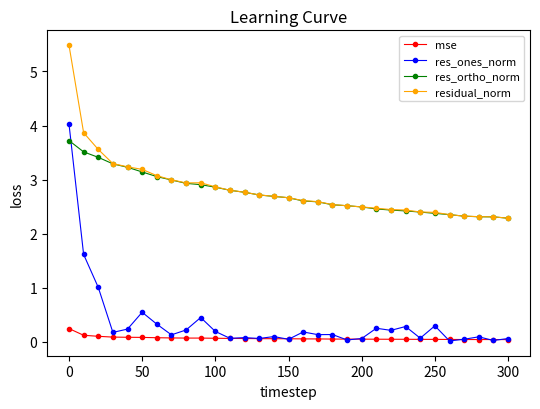

What is the highest value of the res_ortho_norm series?

3.7